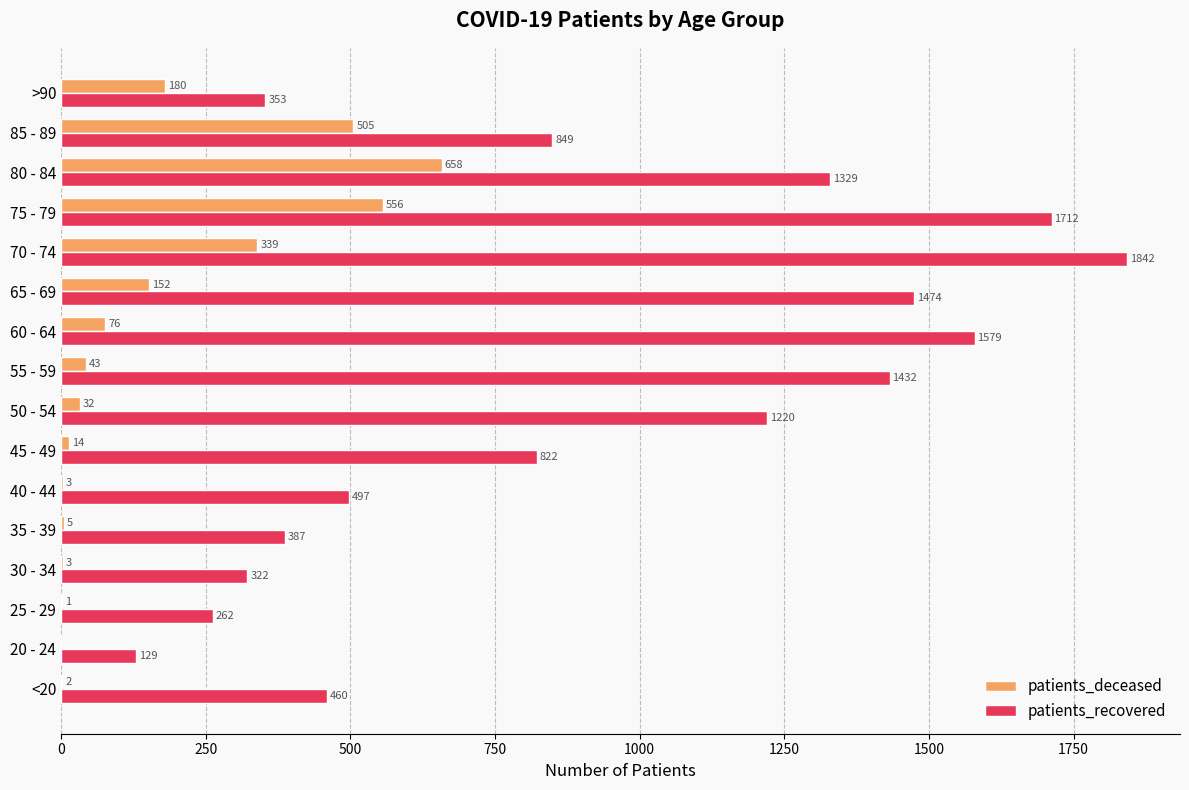

At which category is the sum across all series the highest?

75 - 79